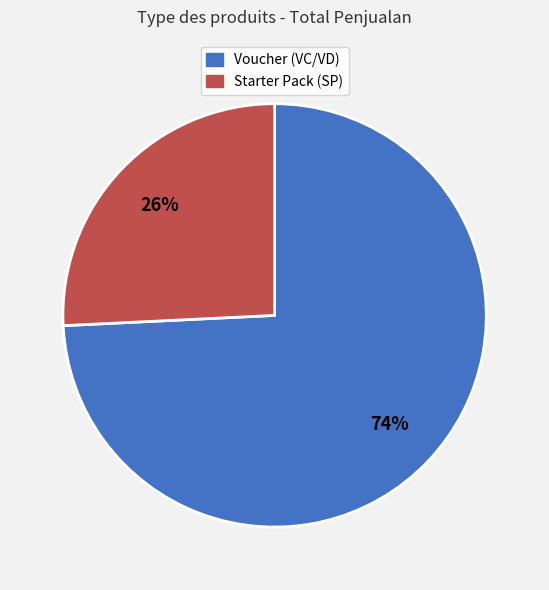

Count the number of slices in the pie.

2